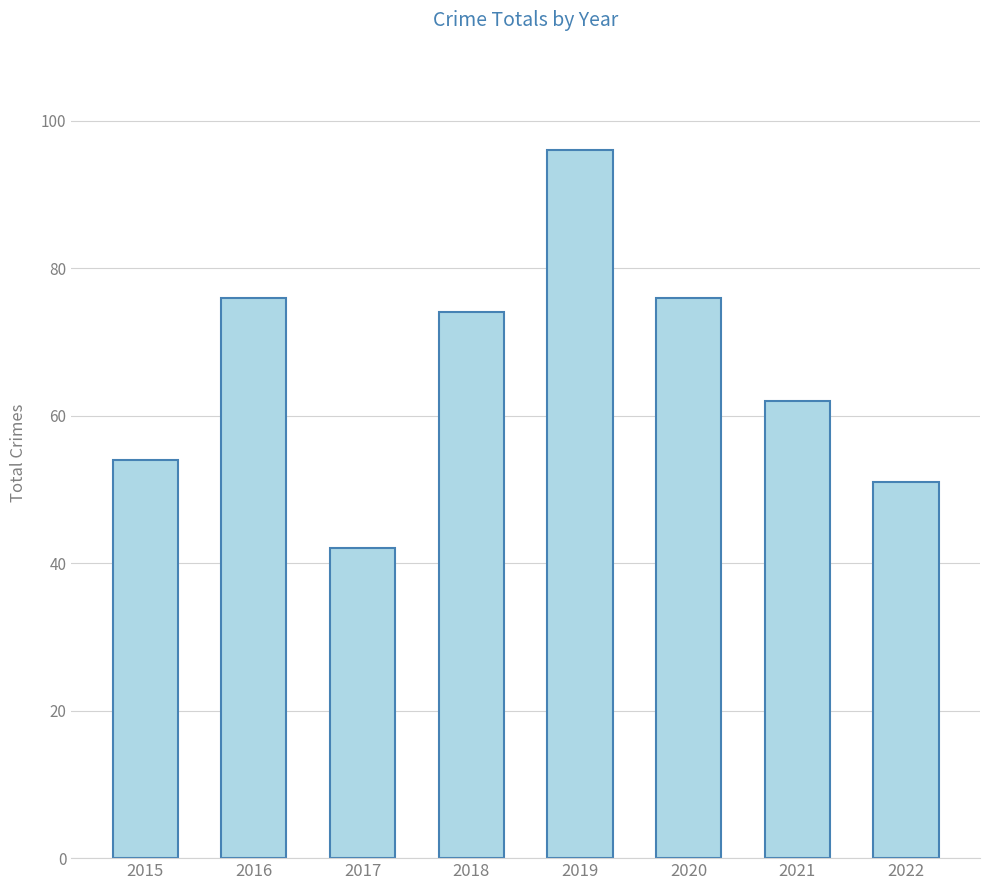

What is the value of the 1st bar from the left?

54